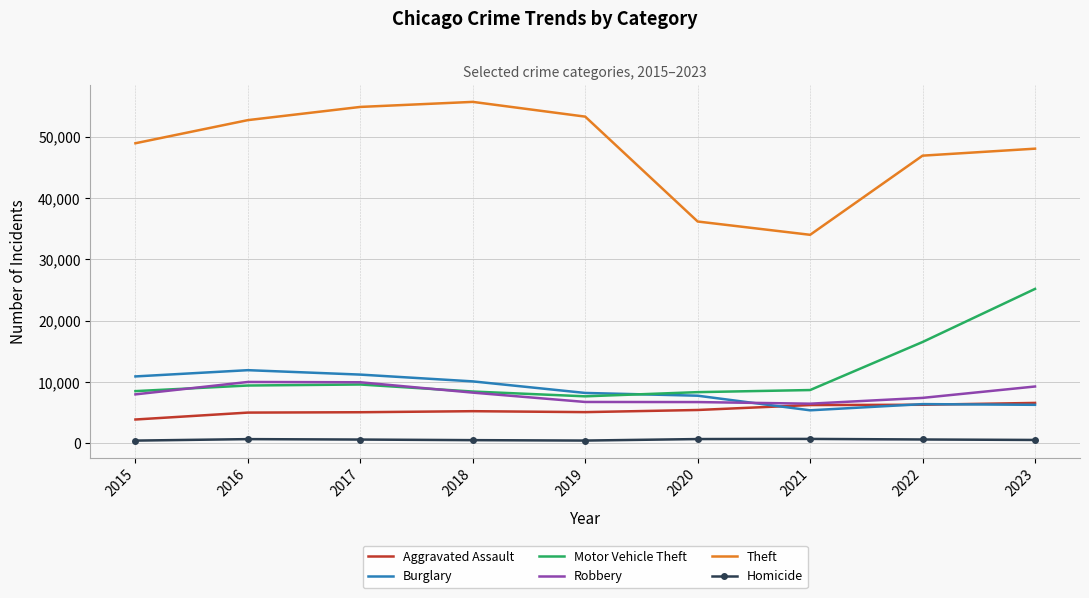

True or false: Theft and Aggravated Assault intersect in this chart.

False